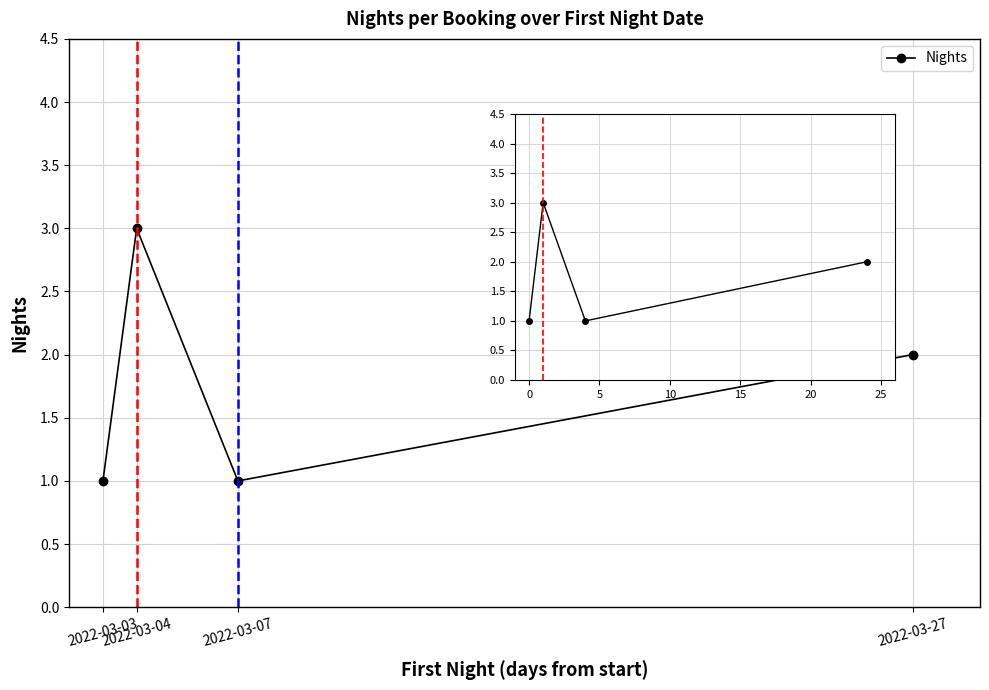

Where is the data nearest to the value 2?

2022-03-27